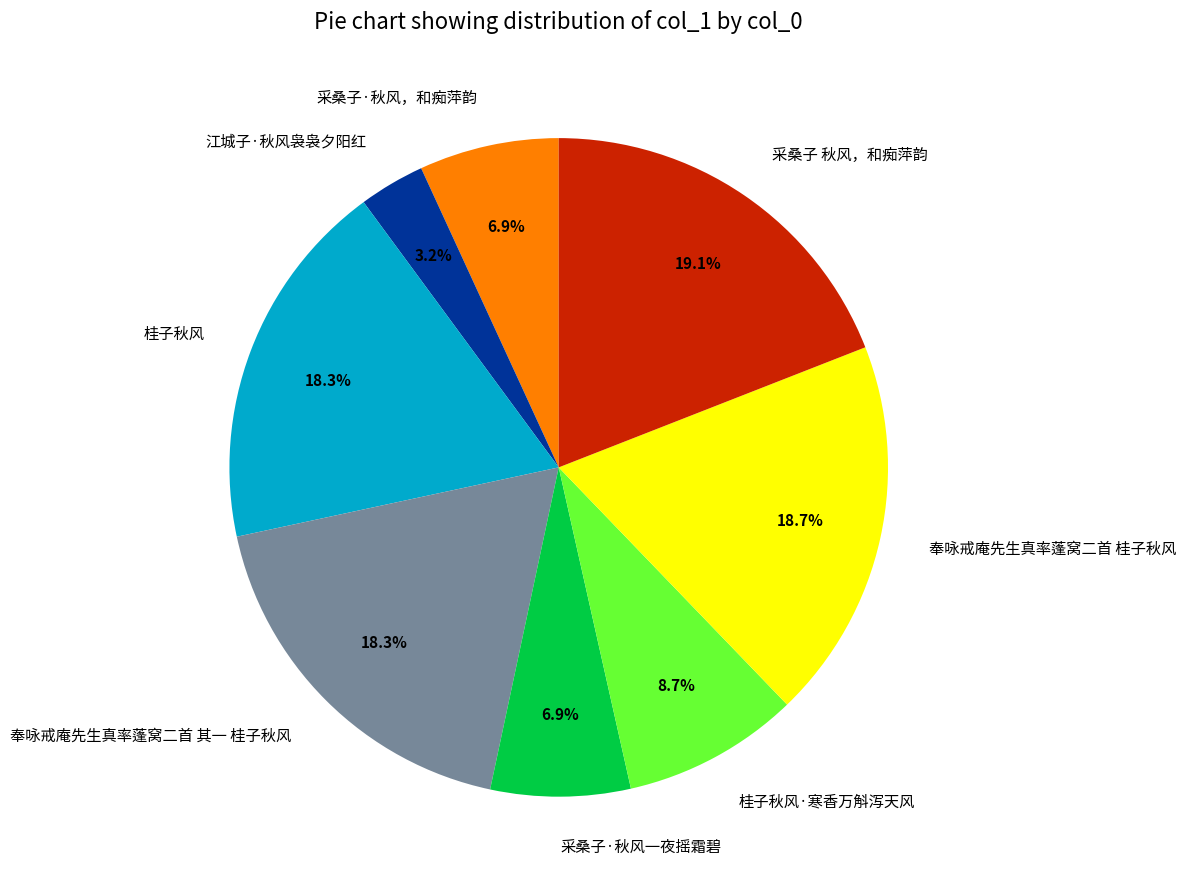

Is there any slice that represents more than half of the pie?

No